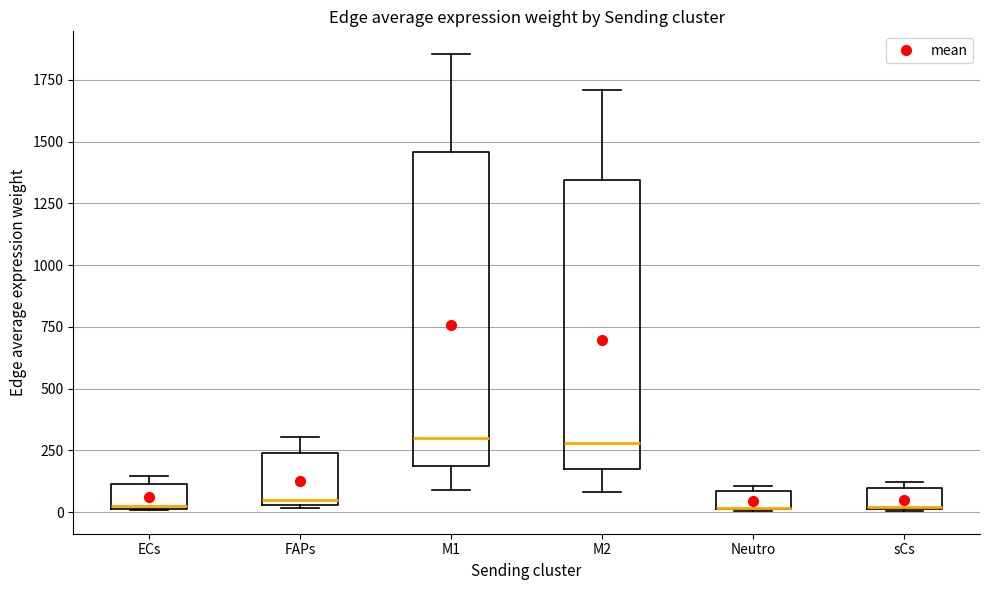

Which box is the tallest, from its lower edge to its upper edge?

M1